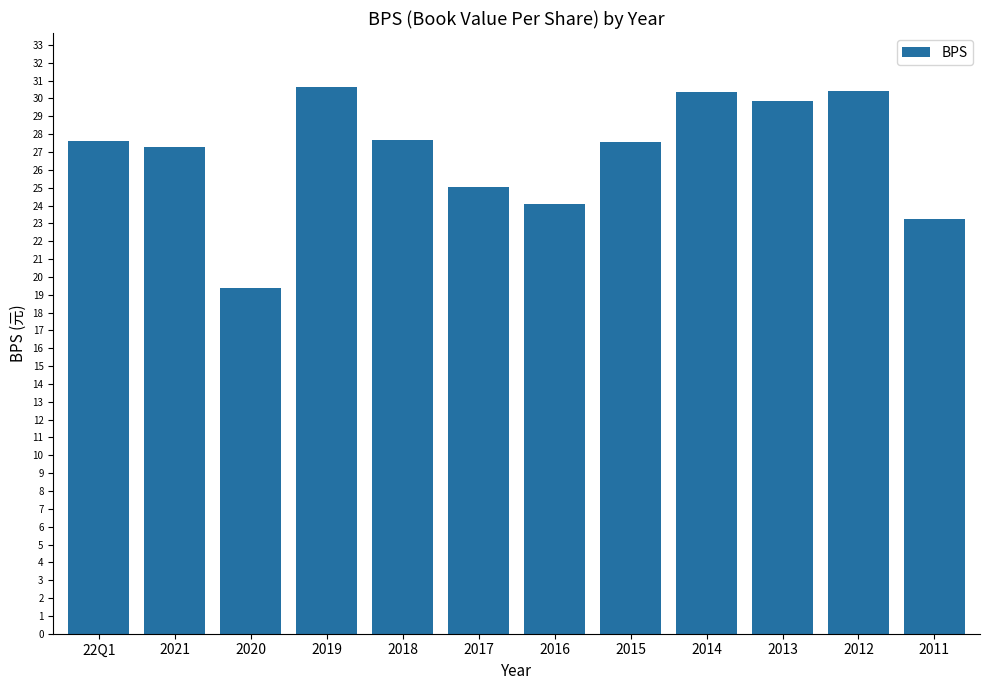

Is it true that the value at 2013 is 29.9?

True